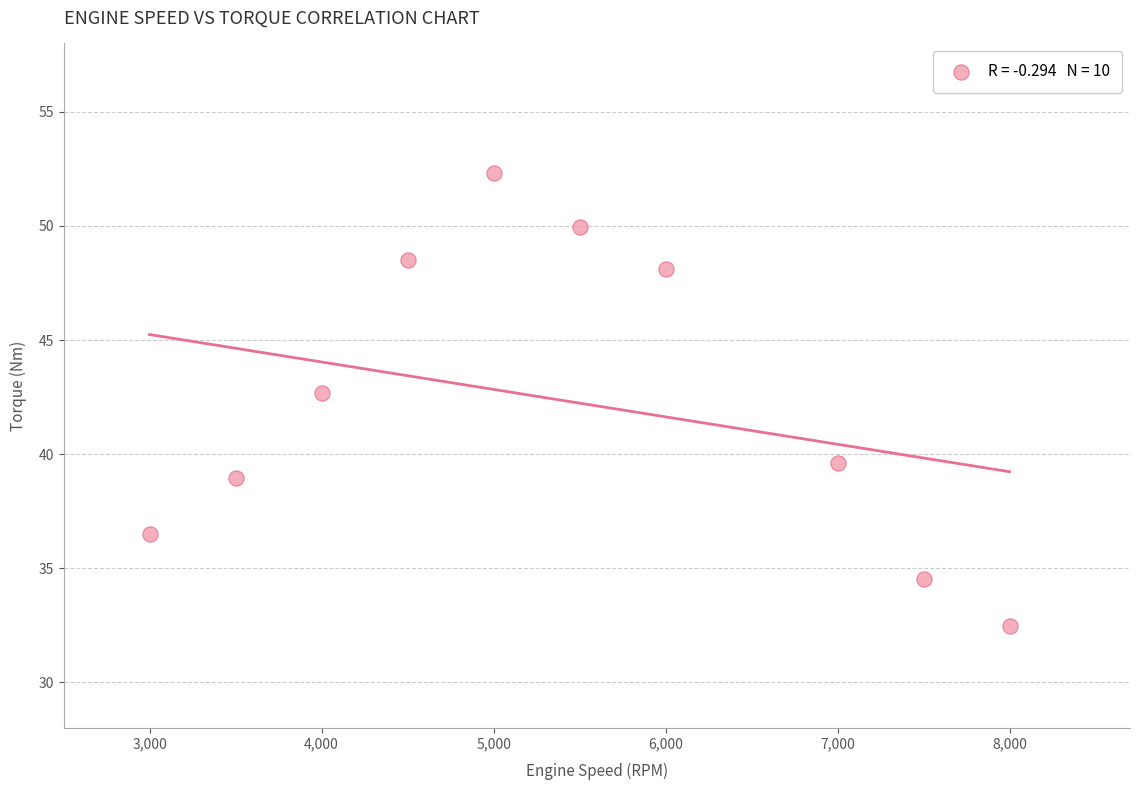

What is the average X value?

5400.0